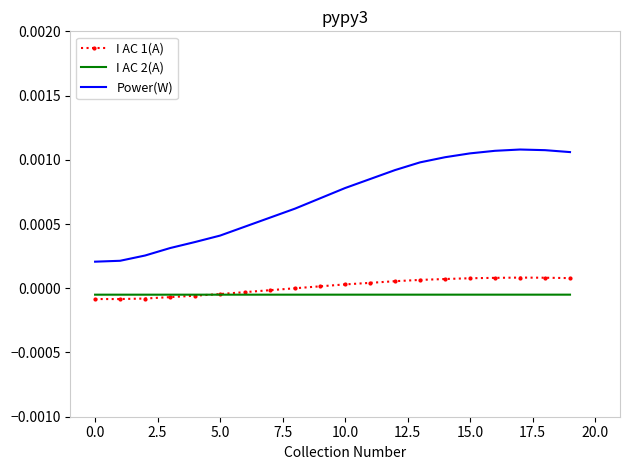

True or false: Power(W) and I AC 2(A) cross at least once.

False